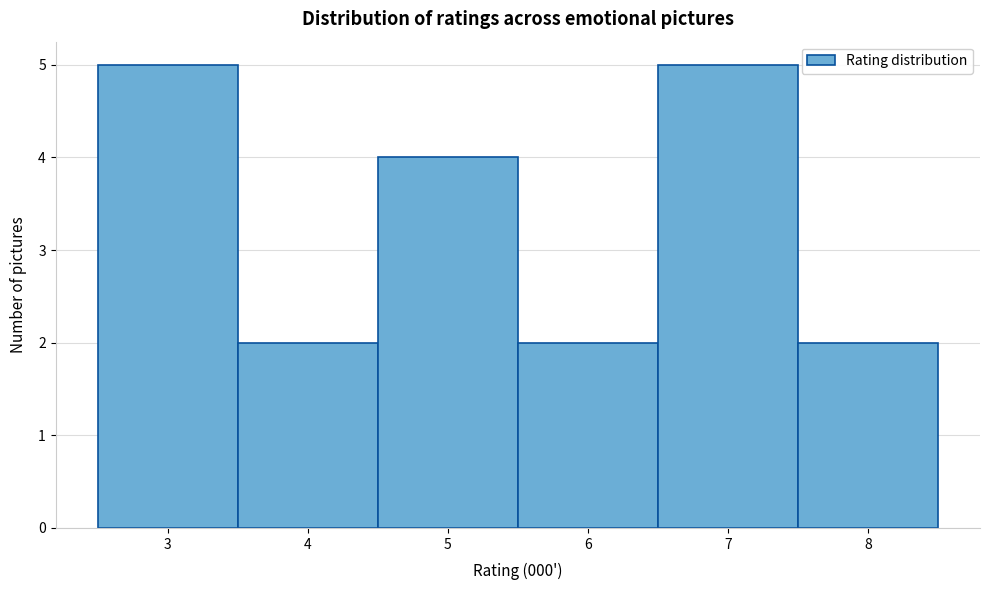

What is the height of the bar covering 7.5 to 8.5 on the x-axis? The values are not printed on the chart, so give them approximately, as read against the axis.

2